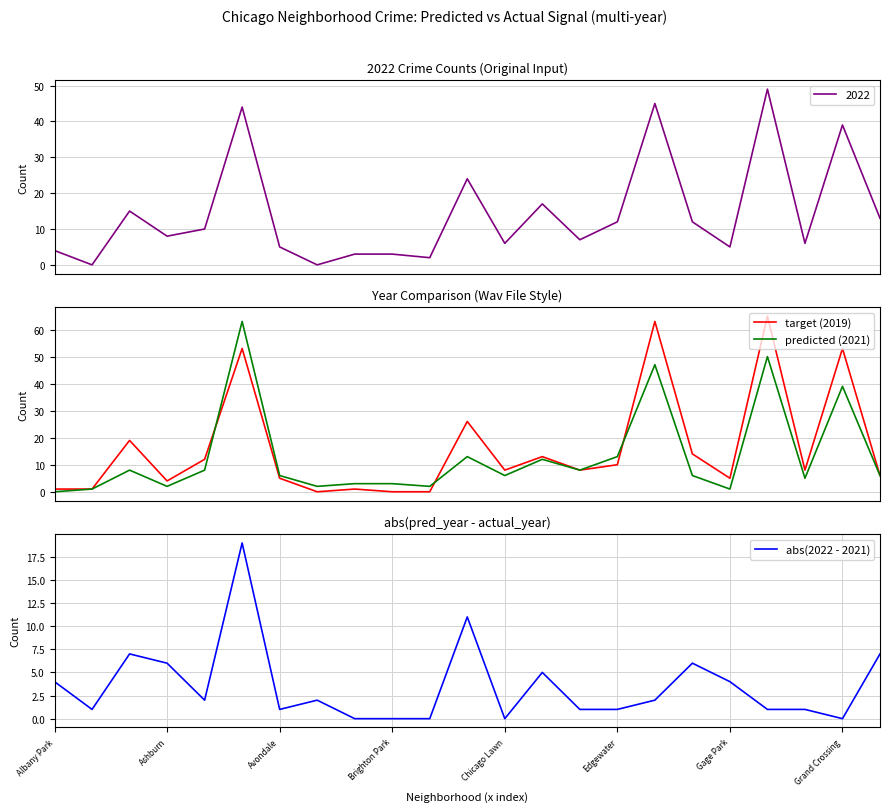

The abs(2022 - 2021) series shows 0 at Edgewater. True or false?

False